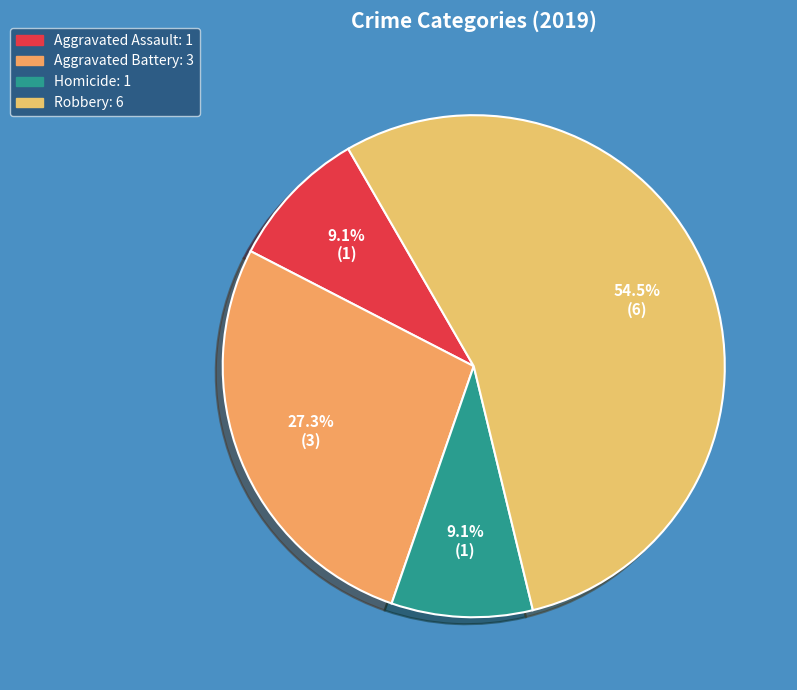

Count the number of slices in the pie.

4